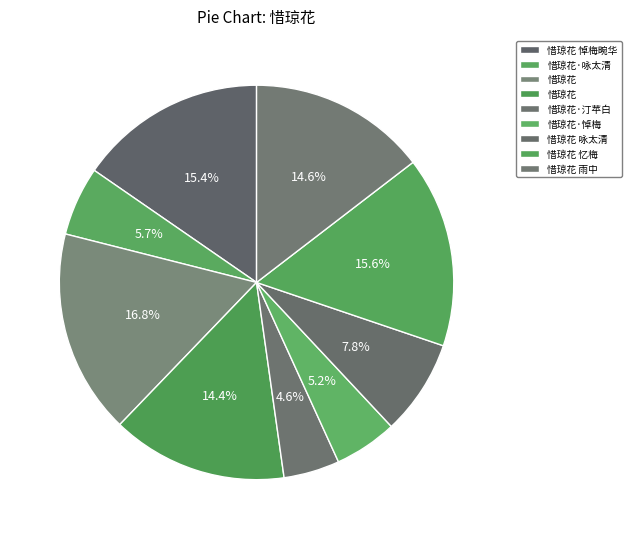

Count the number of slices in the pie.

9